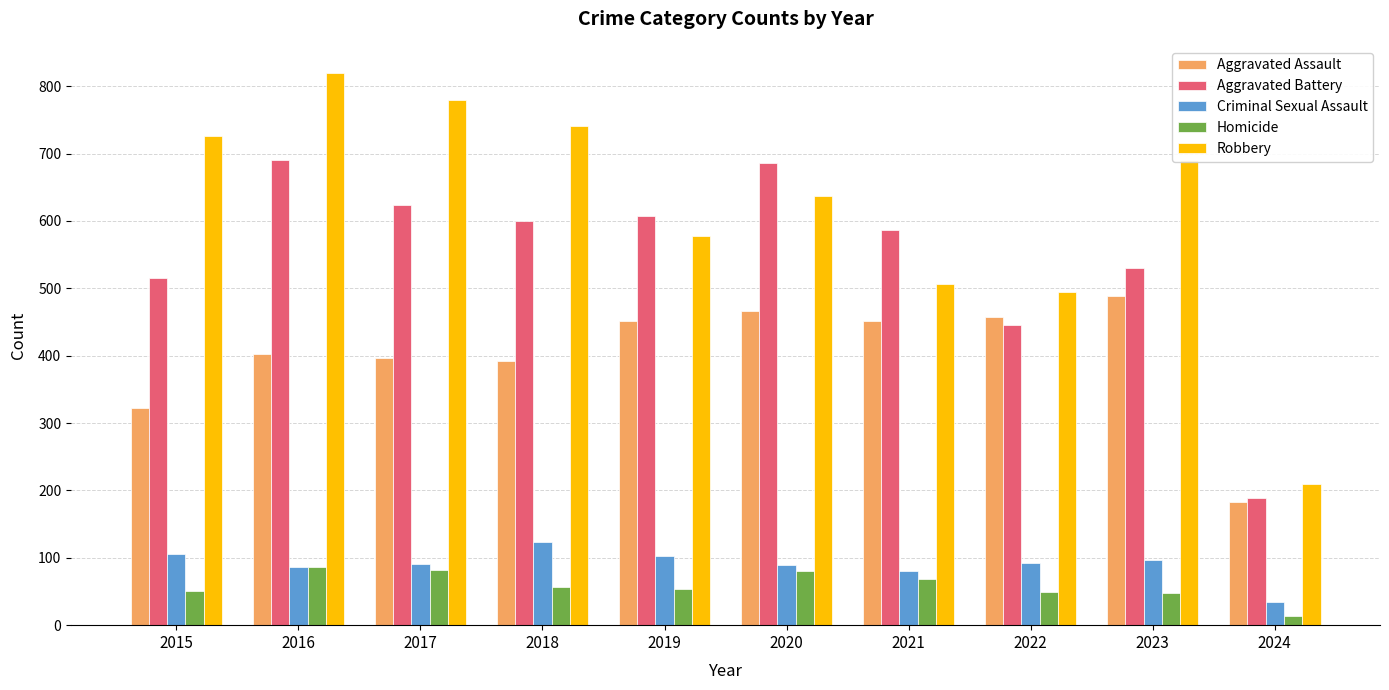

What are all the series names shown in the legend?

Aggravated Assault, Aggravated Battery, Criminal Sexual Assault, Homicide, Robbery